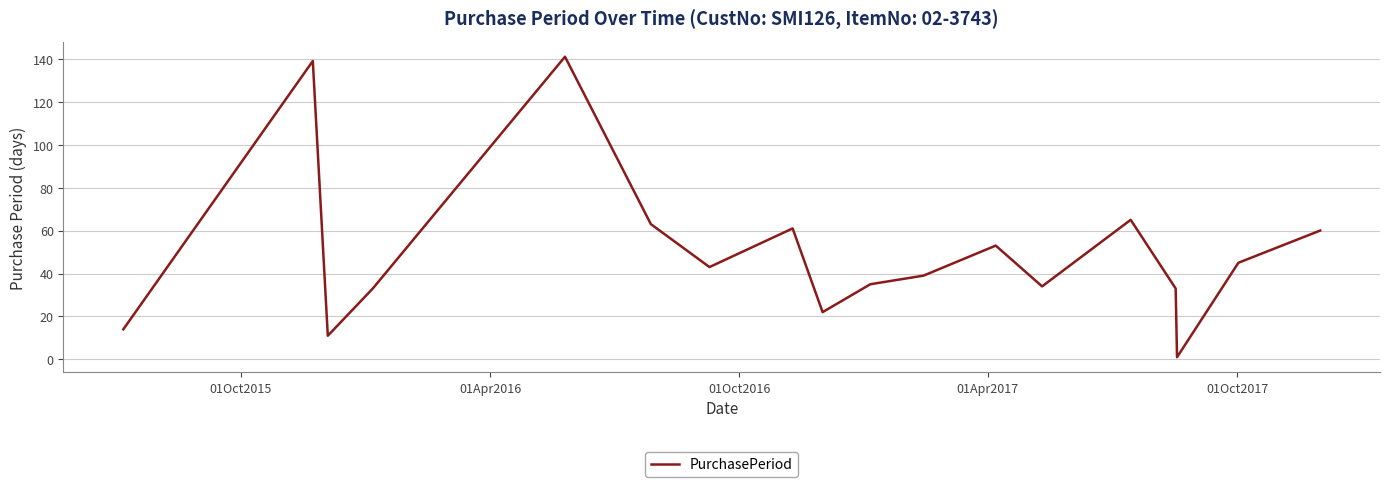

What is the maximum value shown in the chart?

141